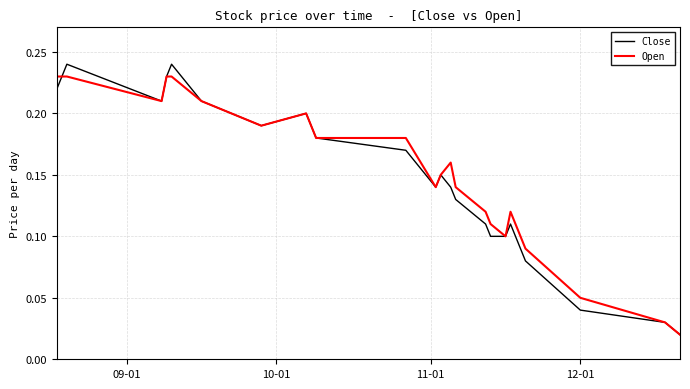

What are all the series names shown in the legend?

Close, Open